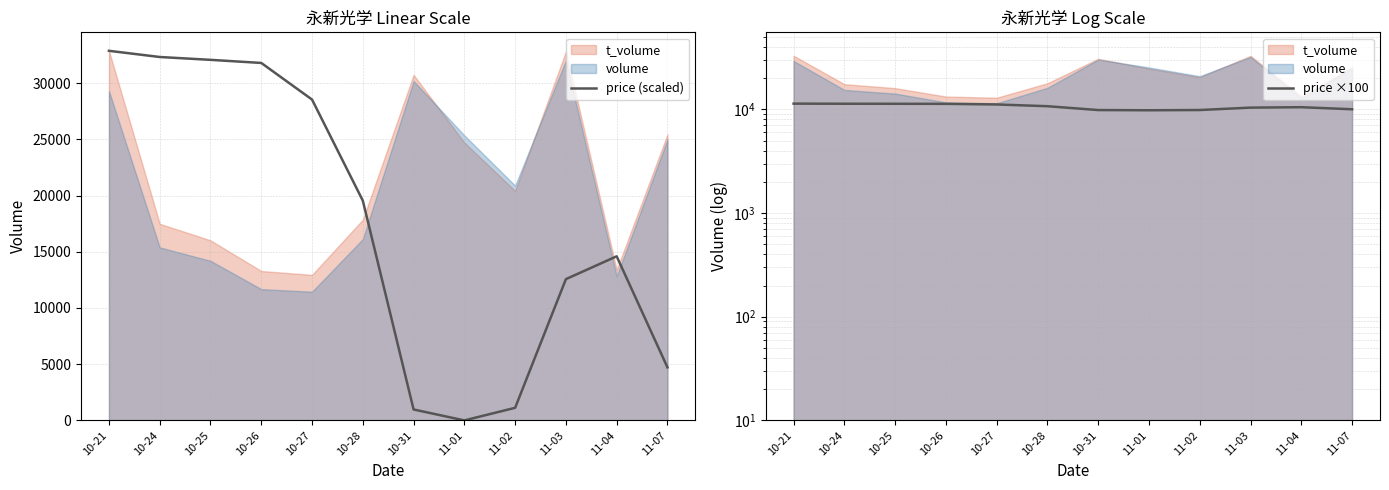

Where is the first local minimum for price (scaled)?

11-01